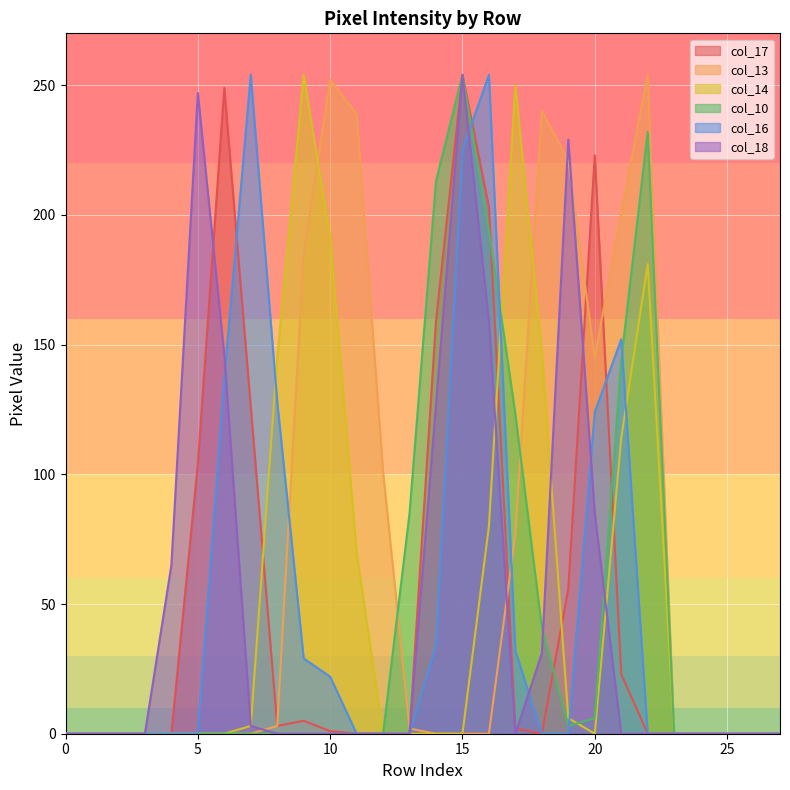

What are all the series names shown in the legend?

col_17, col_13, col_14, col_10, col_16, col_18